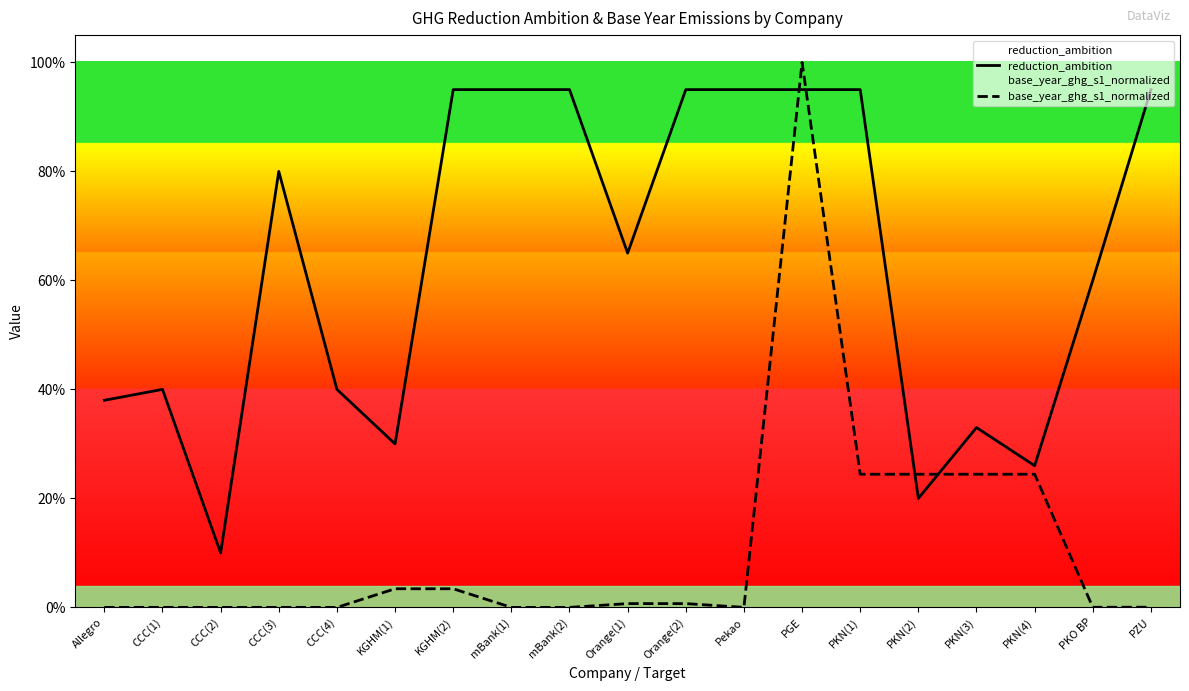

Reading right to left, list all the values displayed in this chart.

reduction_ambition: PZU=0.9	PKO BP=0.6	PKN(4)=0.3	PKN(3)=0.3	PKN(2)=0.2	PKN(1)=0.9	PGE=0.9	Pekao=0.9	Orange(2)=0.9	Orange(1)=0.7	mBank(2)=0.9	mBank(1)=0.9	KGHM(2)=0.9	KGHM(1)=0.3	CCC(4)=0.4	CCC(3)=0.8	CCC(2)=0.1	CCC(1)=0.4	Allegro=0.4
base_year_ghg_s1_normalized: PZU=0.0	PKO BP=0.0	PKN(4)=0.2	PKN(3)=0.2	PKN(2)=0.2	PKN(1)=0.2	PGE=1.0	Pekao=0.0	Orange(2)=0.0	Orange(1)=0.0	mBank(2)=0.0	mBank(1)=0.0	KGHM(2)=0.0	KGHM(1)=0.0	CCC(4)=0.0	CCC(3)=0.0	CCC(2)=0.0	CCC(1)=0.0	Allegro=0.0